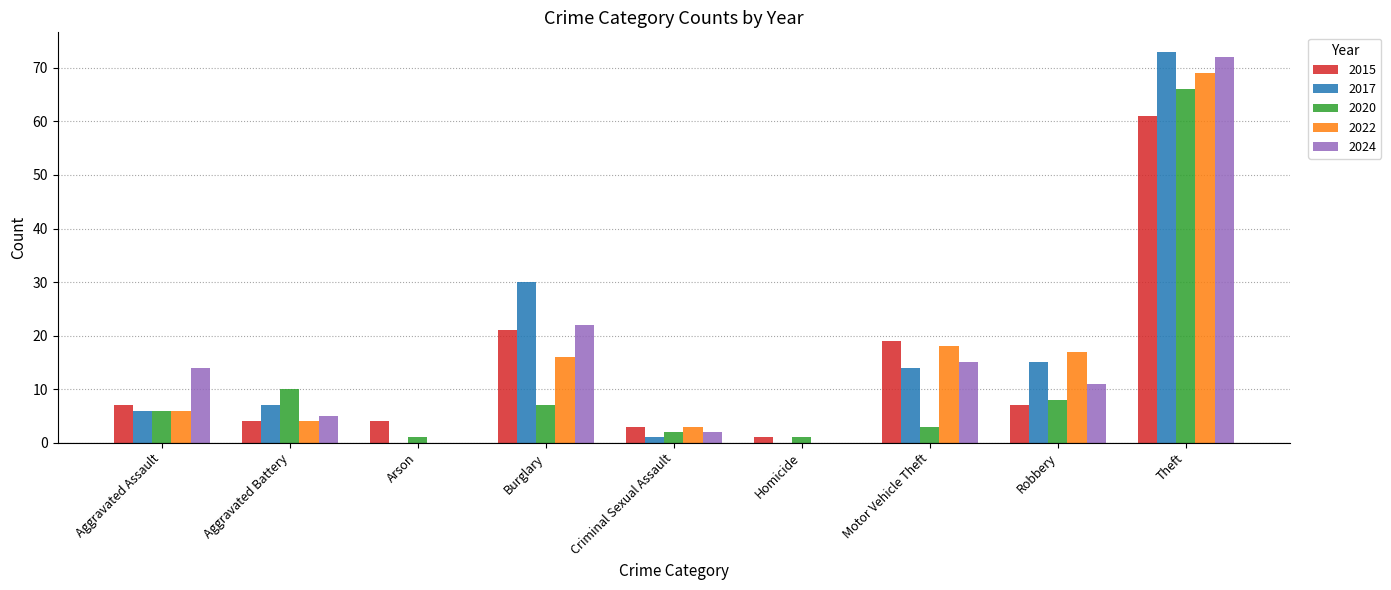

Which category has the highest value across all series?

Theft